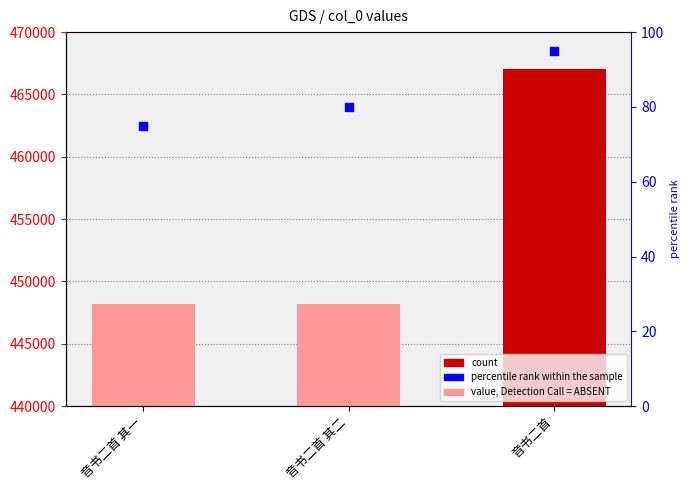

Is the value of percentile rank within the sample at 音书二首 greater than the value of col_0 at 音书二首 其一?

No